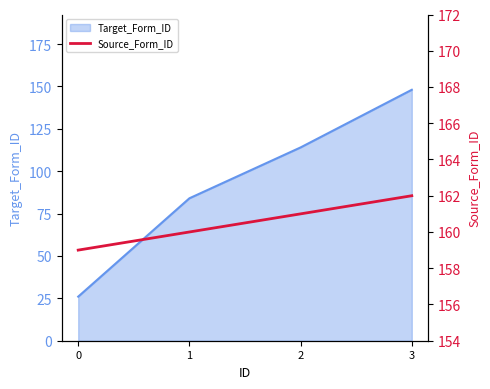

The value of Target_Form_ID at 1 is 84. True or false?

True